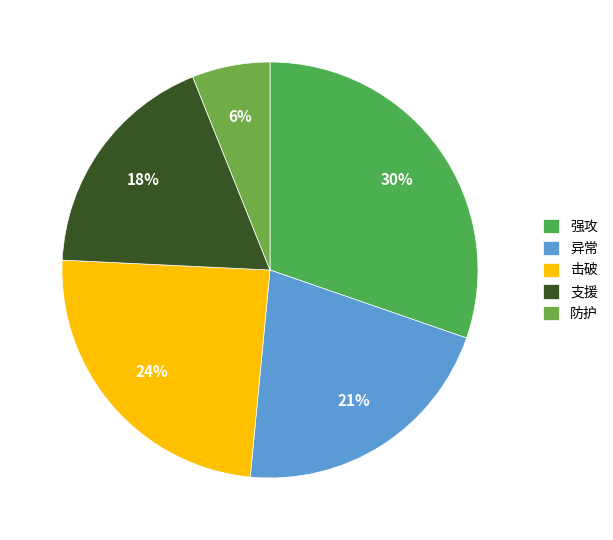

To the nearest percent, what is the difference between the largest and smallest slice percentages?

24%